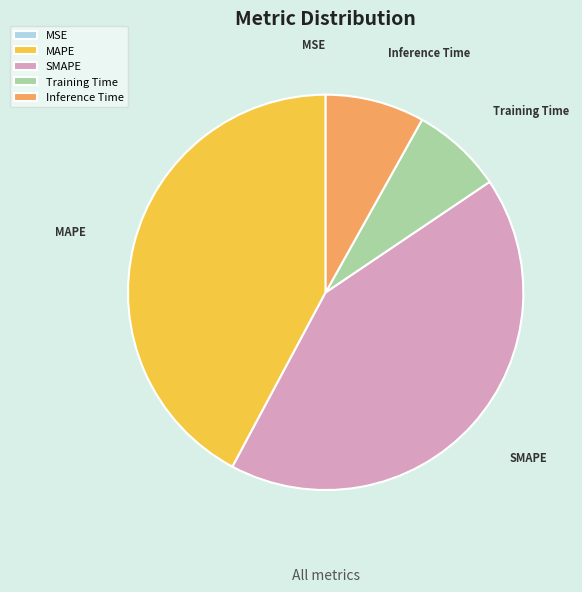

True or false: SMAPE accounts for 42% of the total.

True